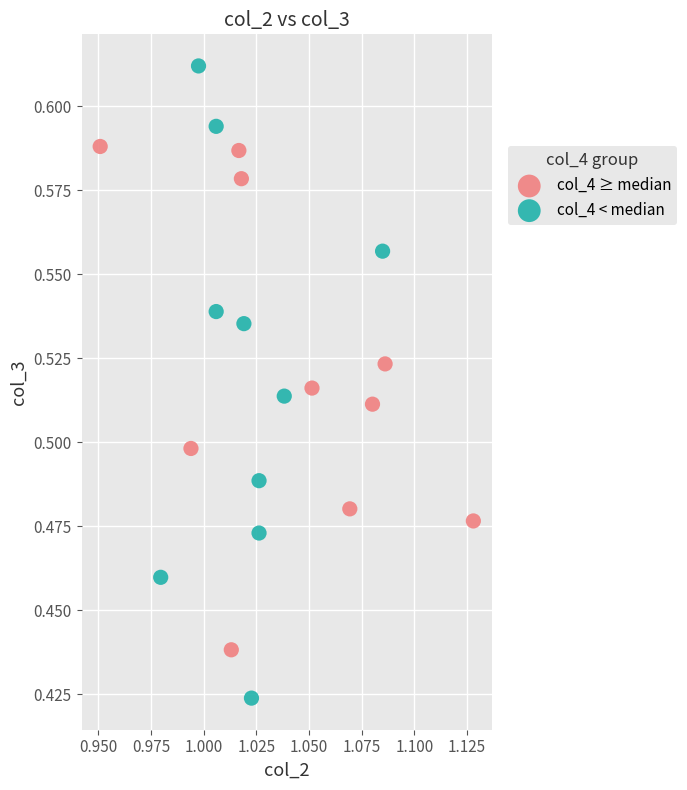

Which series reaches the minimum Y coordinate?

col_4 < median